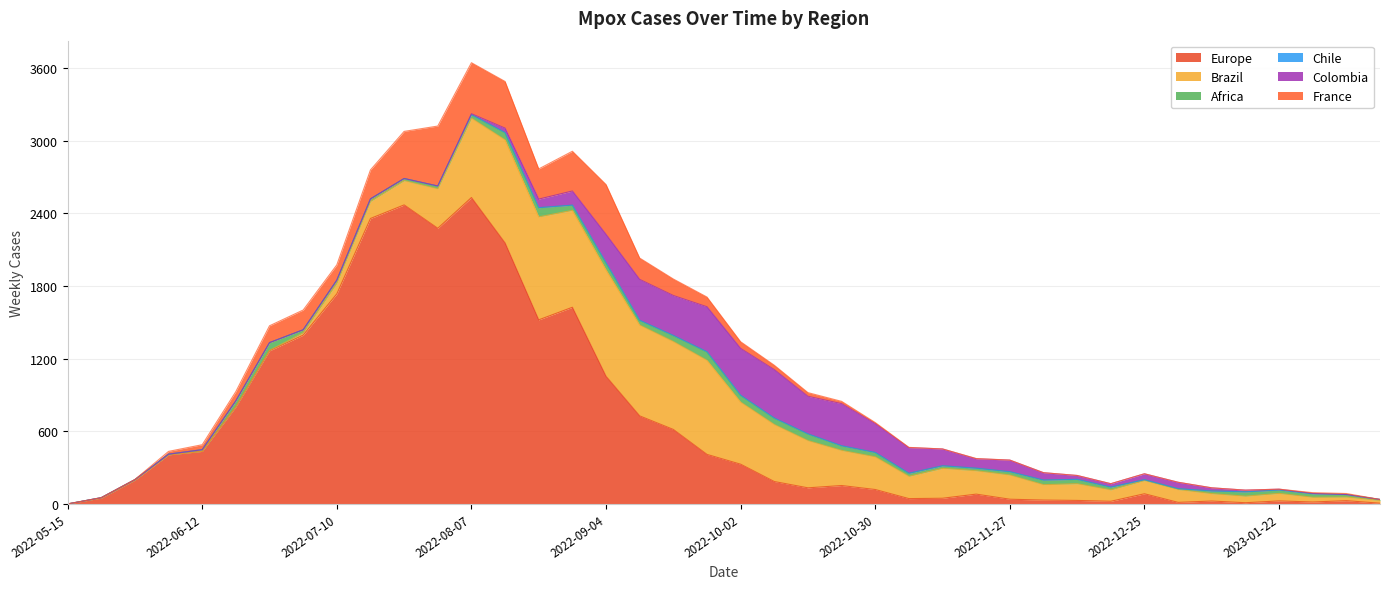

What is the greatest value displayed?

2530